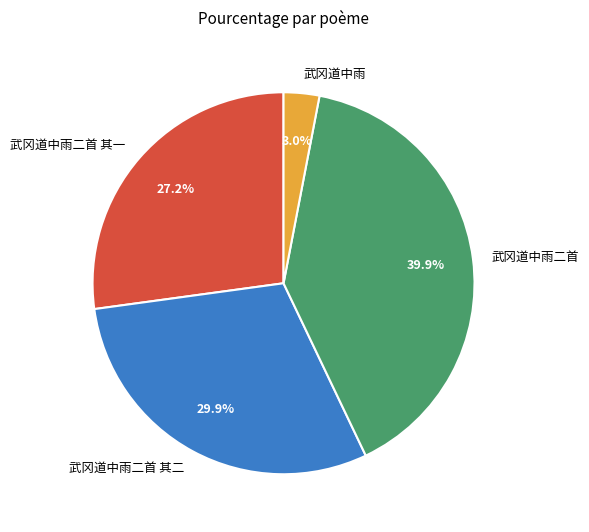

What is the smallest slice in the pie chart?

武冈道中雨